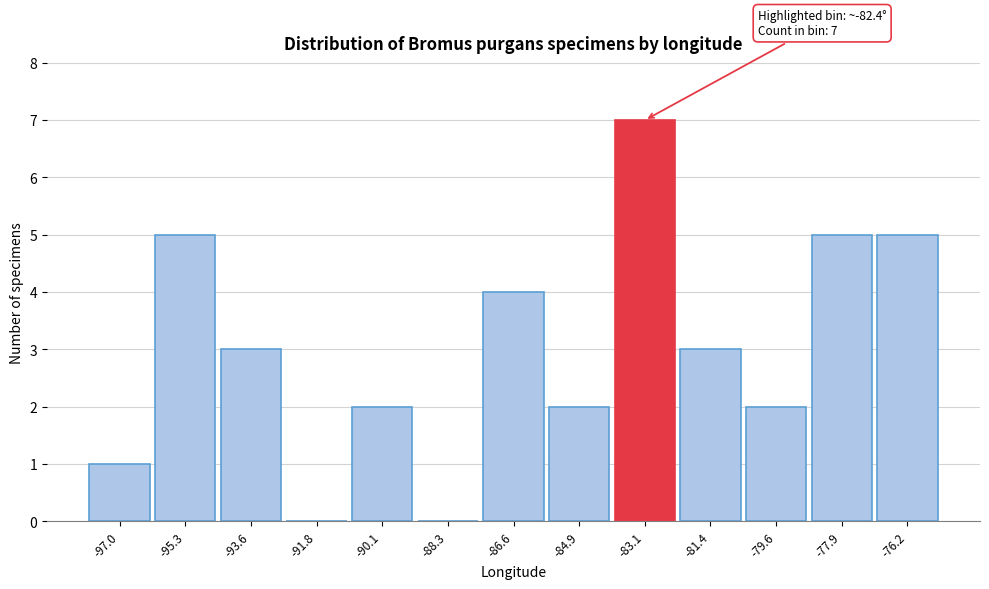

Reading left to right, what are all the values shown in this chart?

-97.0=1	-95.3=5	-93.6=3	-91.8=0	-90.1=2	-88.3=0	-86.6=4	-84.9=2	-83.1=7	-81.4=3	-79.6=2	-77.9=5	-76.2=5